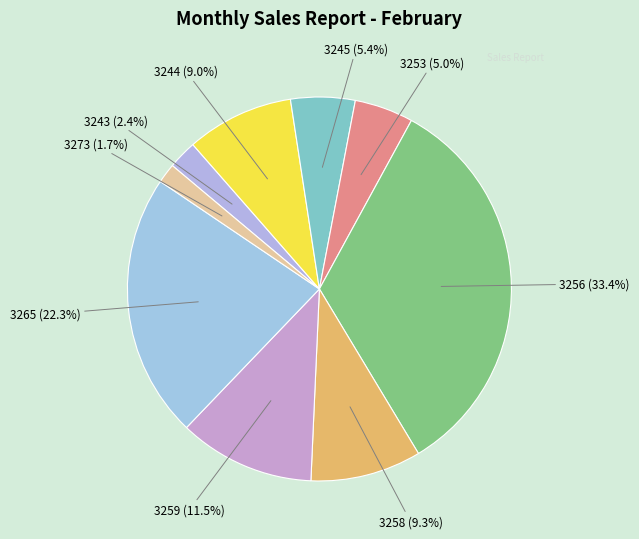

Does any single category account for the majority?

No